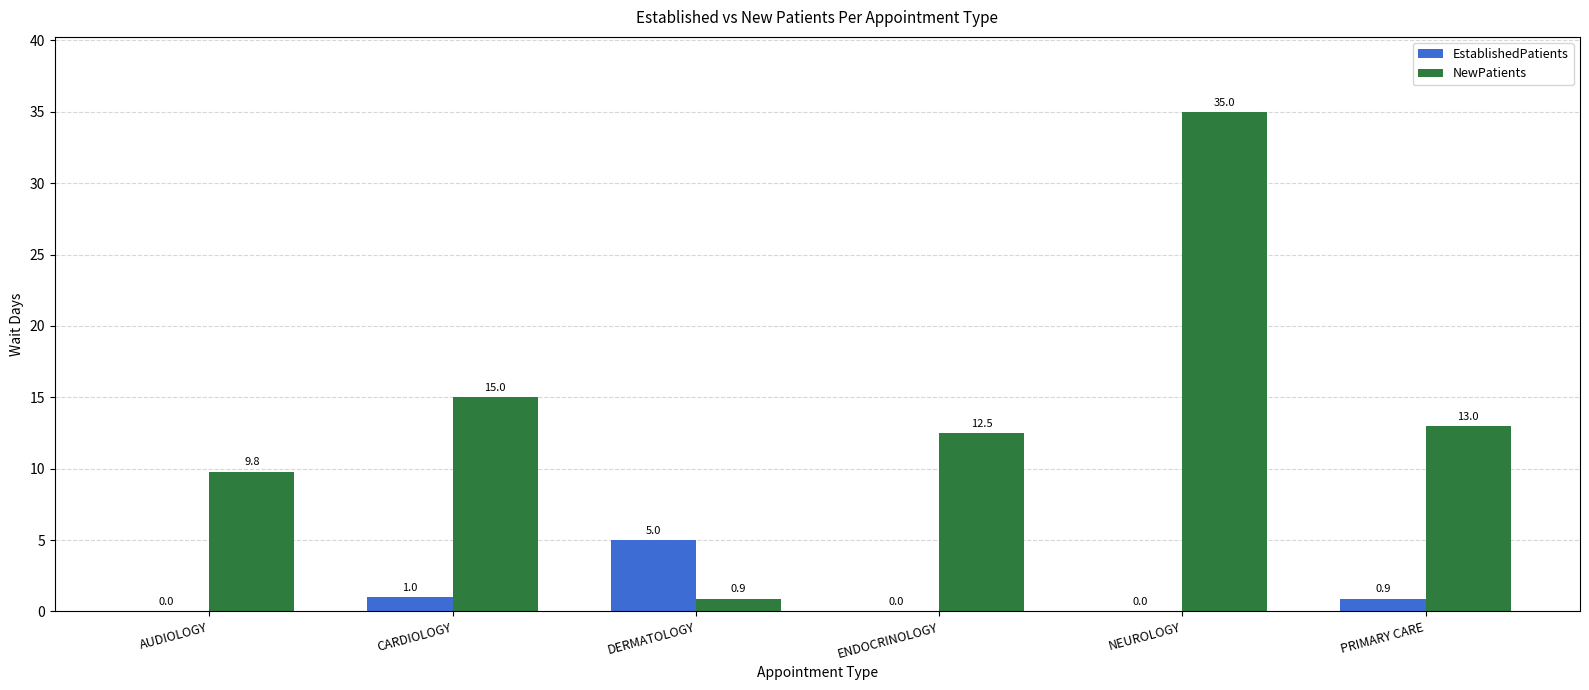

How many data points in EstablishedPatients are above 0?

3